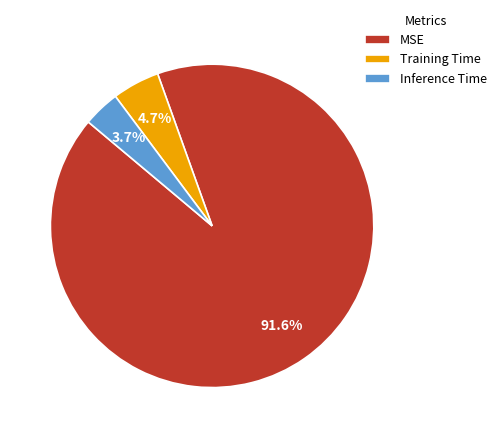

Is it true that MSE is 99% of the pie?

False